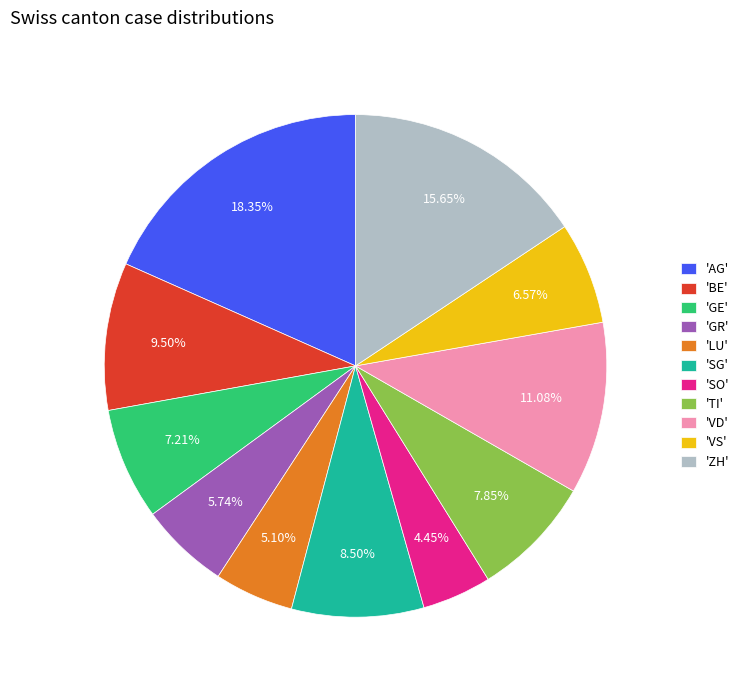

Which has a higher value, 'SG' or 'BE'?

'BE'